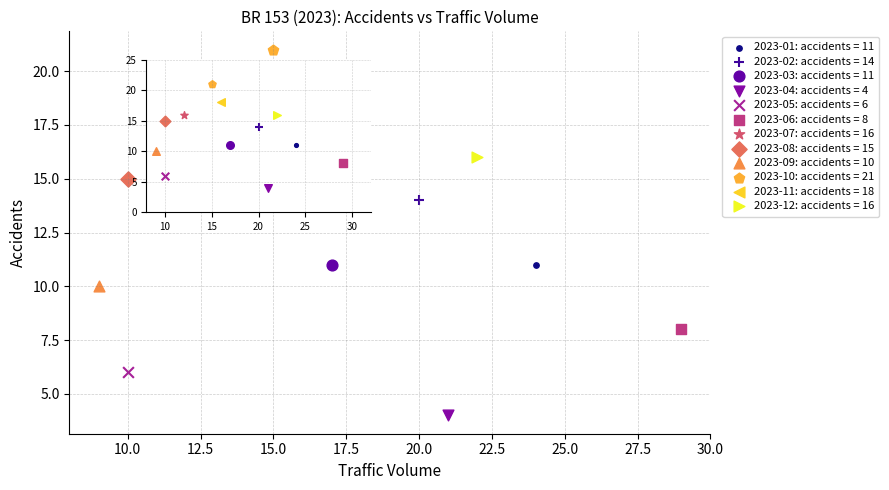

Which series contains the highest Y value?

2023-10: accidents = 21